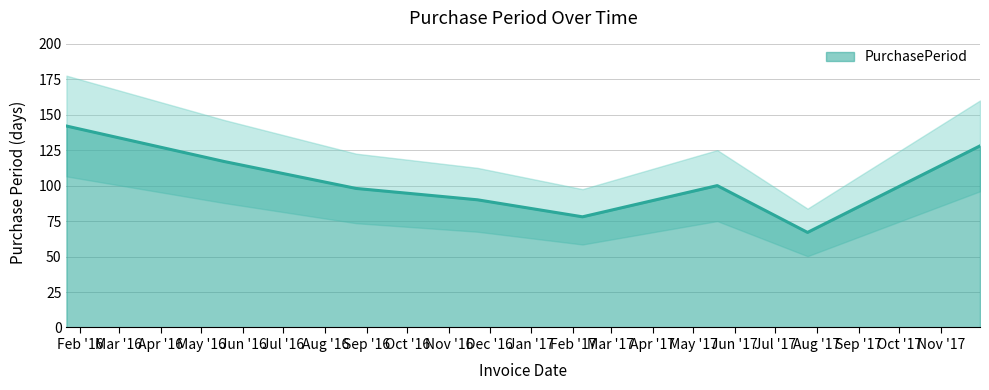

List the labels in order of value, largest first.

2016-01-22, 2017-11-30, 2016-05-18, 2017-05-19, 2016-08-24, 2016-11-22, 2017-02-08, 2017-07-25